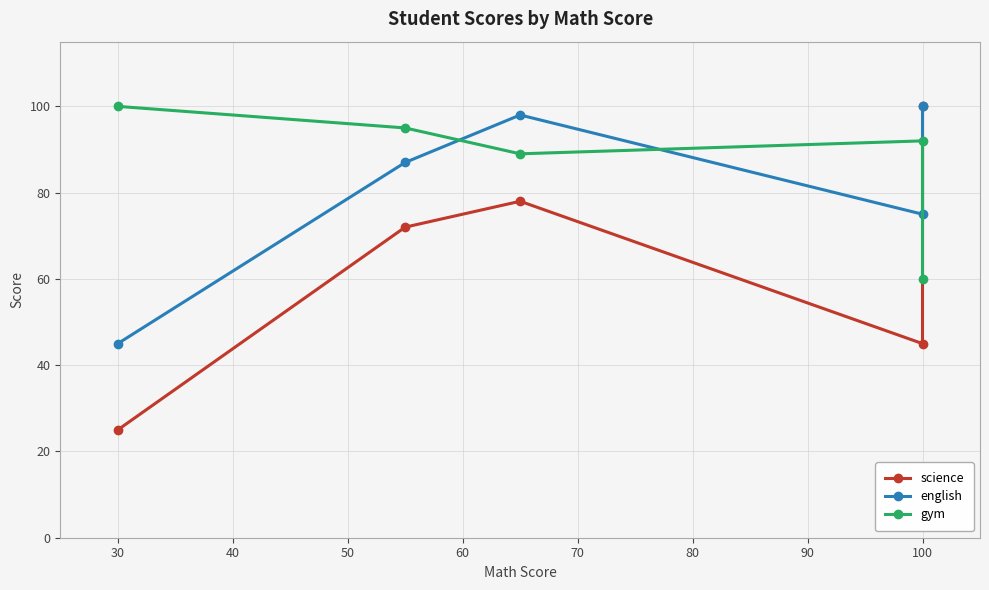

True or false: gym and english cross at least once.

True